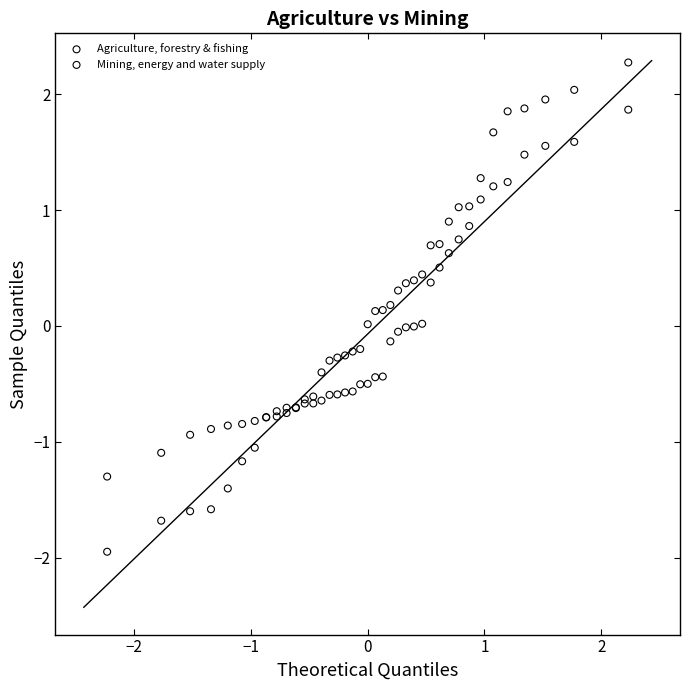

Which series reaches the maximum Y coordinate?

Agriculture, forestry & fishing